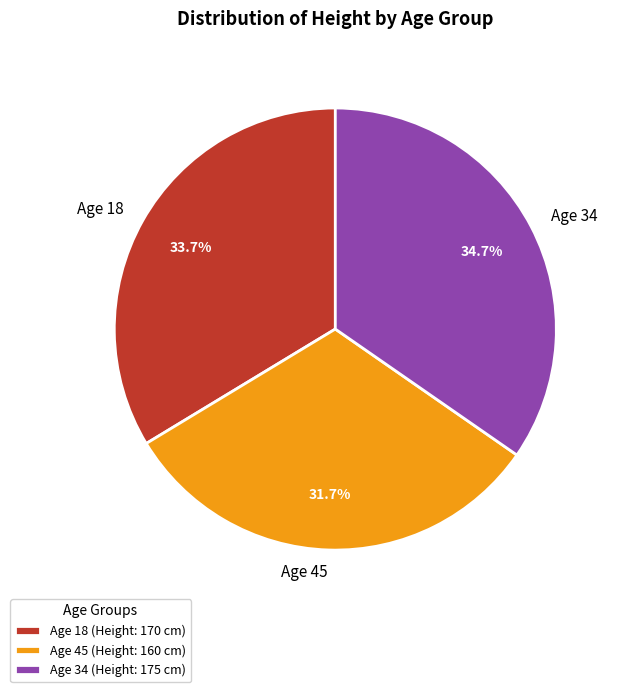

Does Age 34 represent more than half of the total?

No